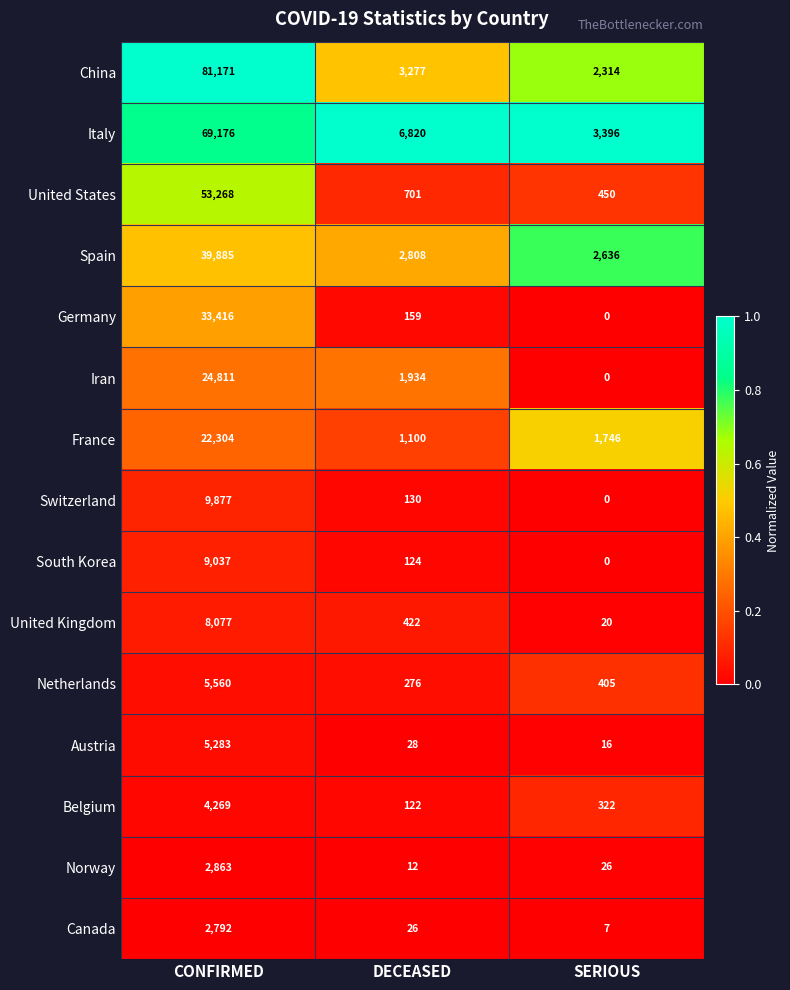

Which category has the lowest value across all series?

SERIOUS